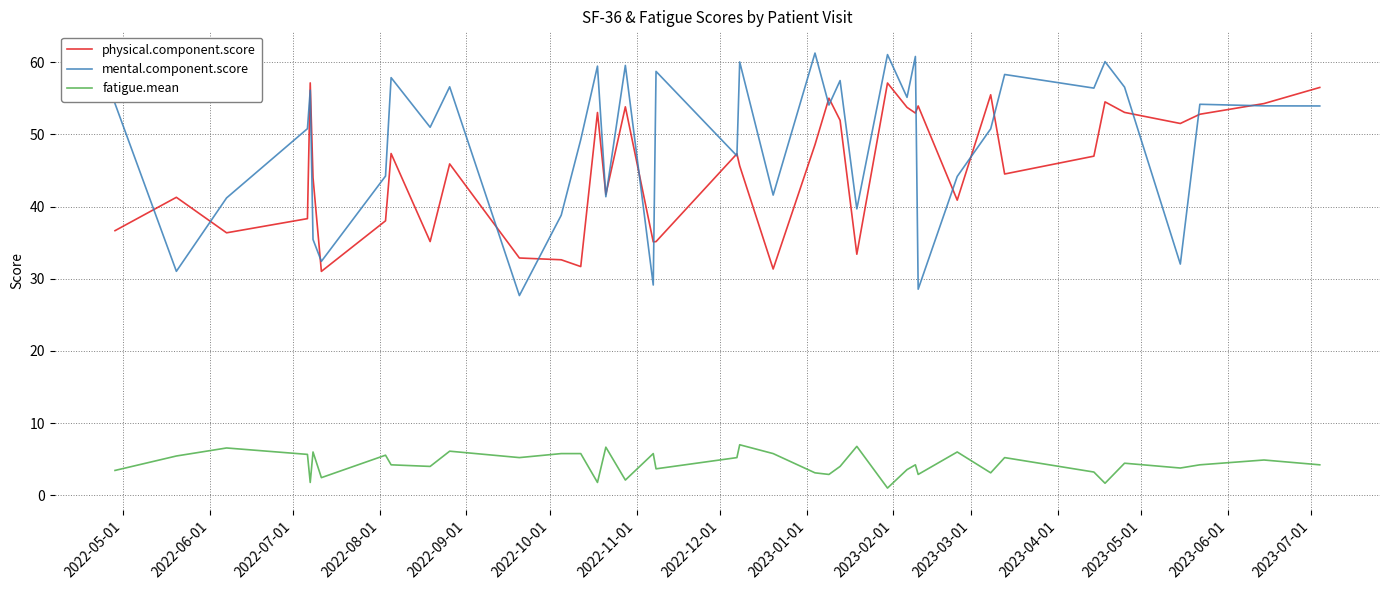

What is the smallest value displayed?

1.0